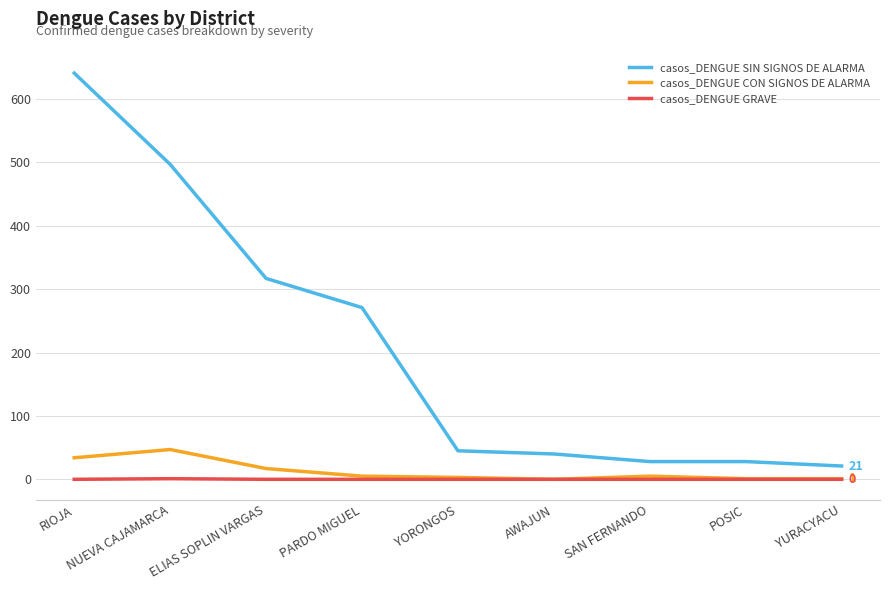

What is the total value across all series at AWAJUN?

40